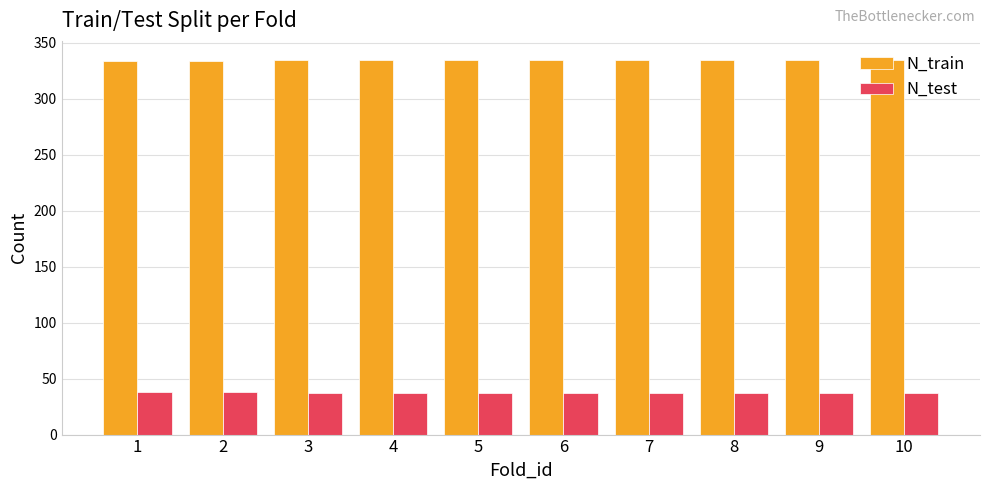

Are the bars grouped side by side (vs. stacked)?

Yes